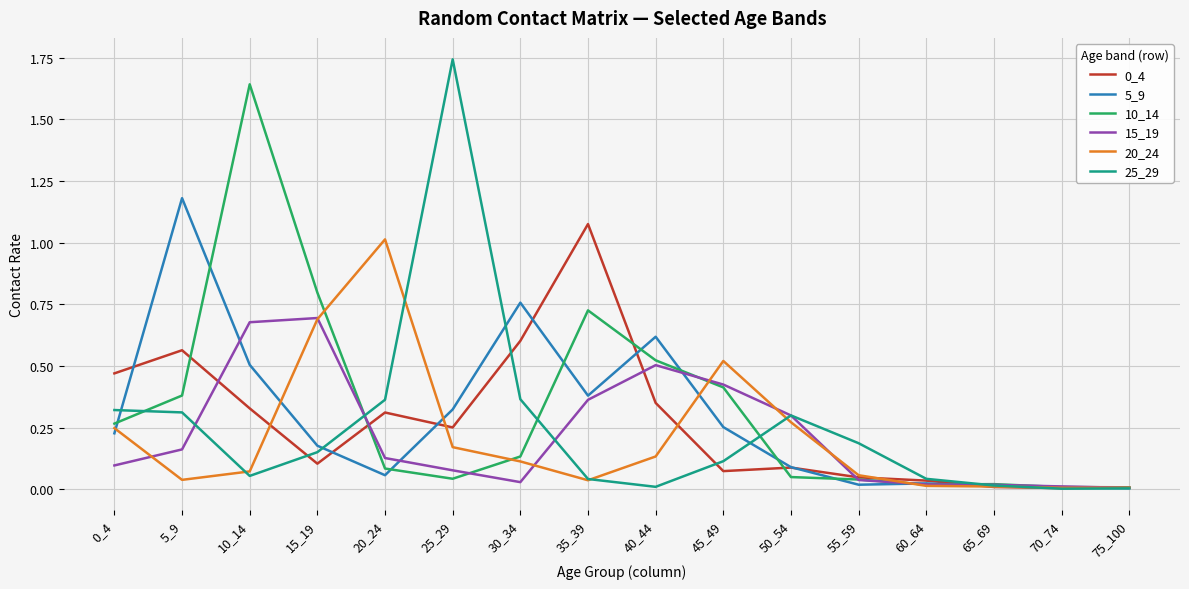

Is it true that 15_19 equals 0.4 at 35_39?

True